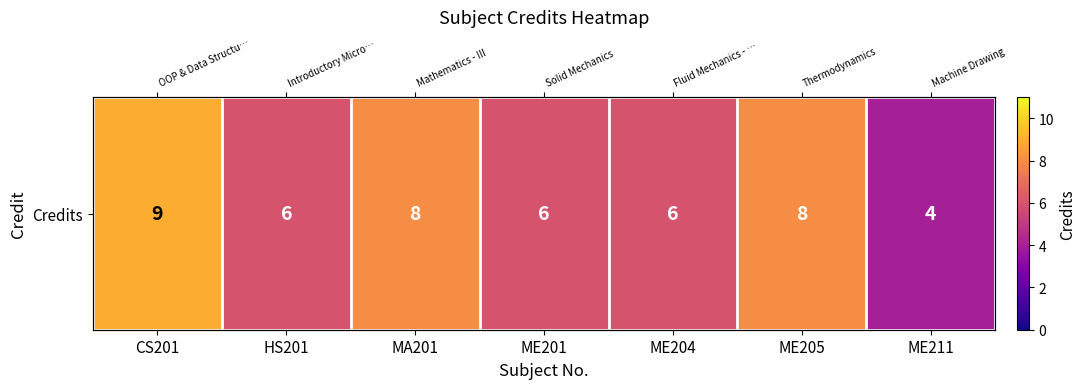

The value at HS201 is 6. True or false?

True